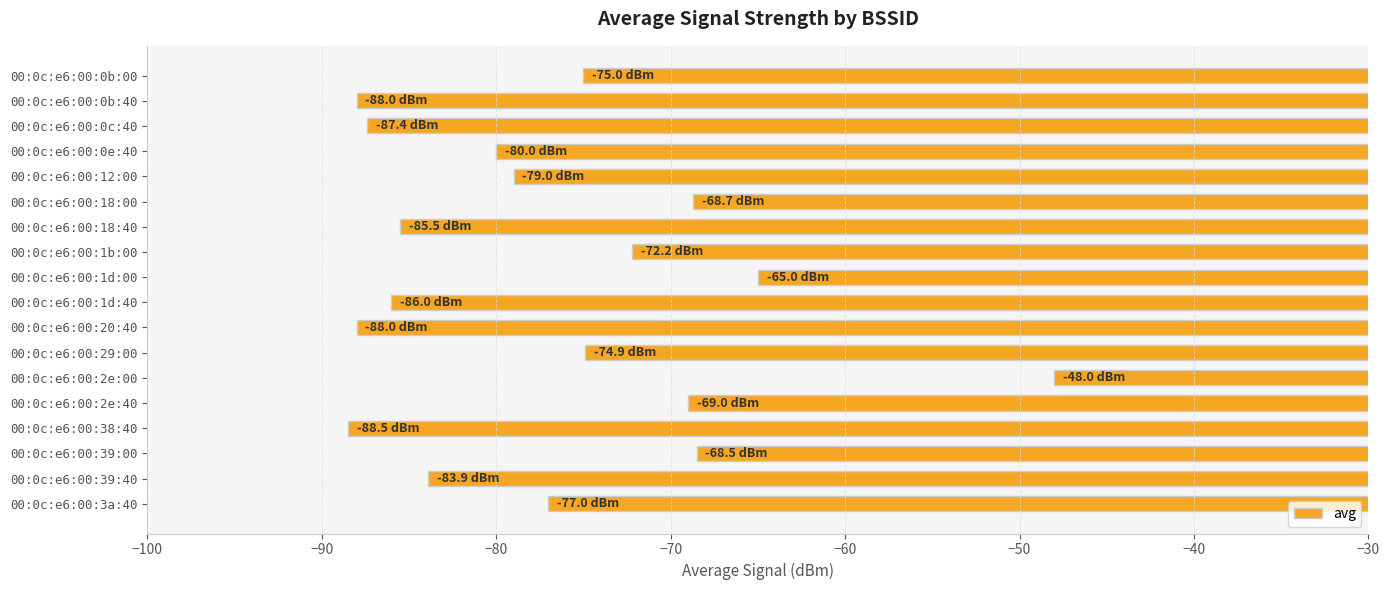

Is it true that the value at 00:0c:e6:00:1b:00 is -42.4?

False